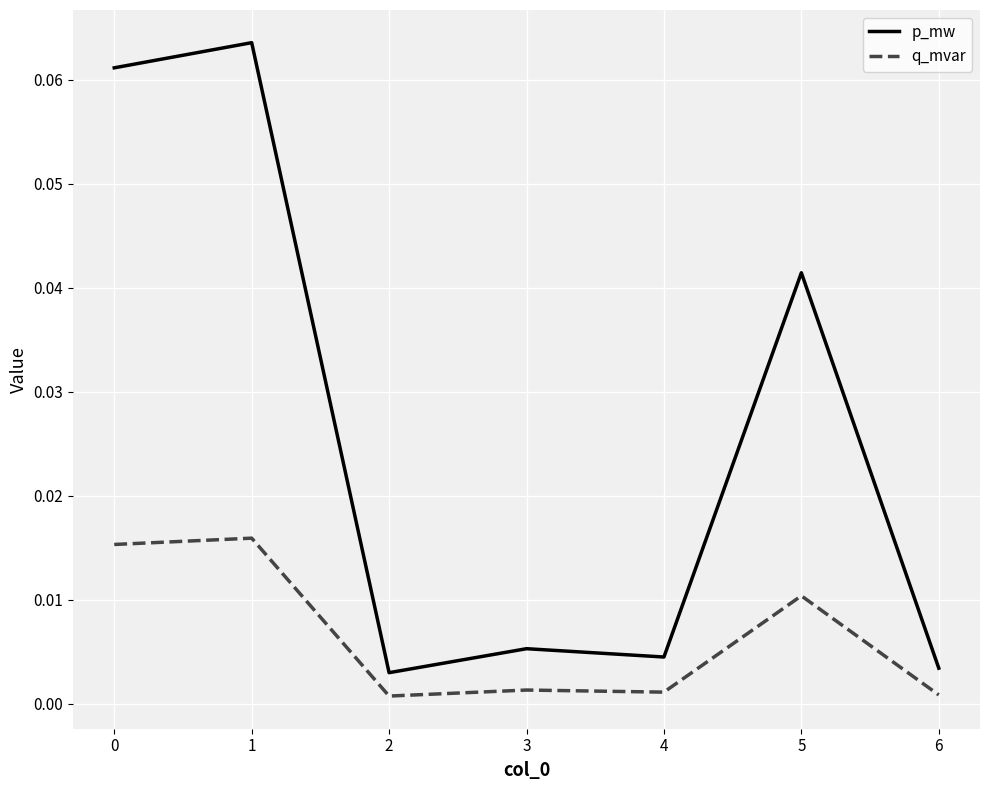

List the series in order of their peak value, lowest first.

q_mvar, p_mw